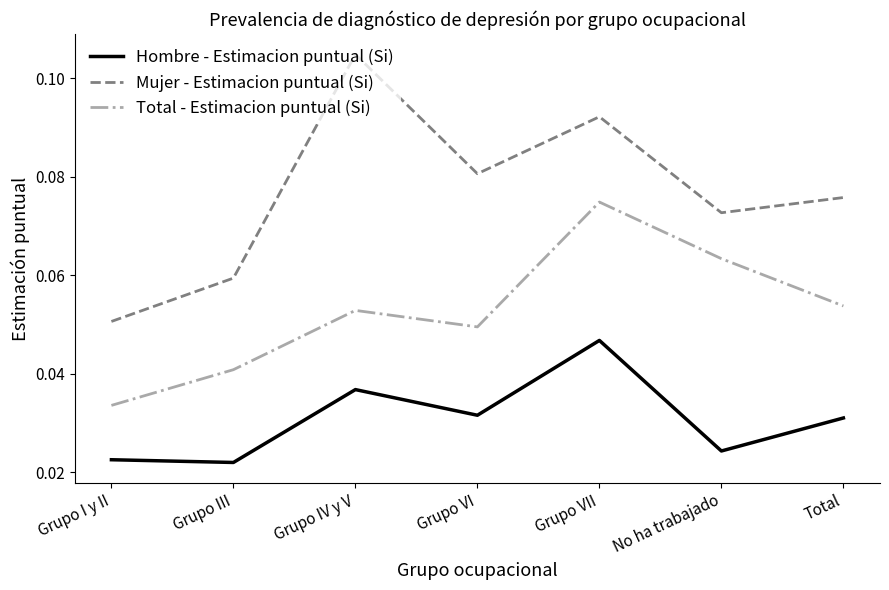

Is it true that Hombre - Estimacion puntual (Si) equals 0.1 at Grupo VI?

False